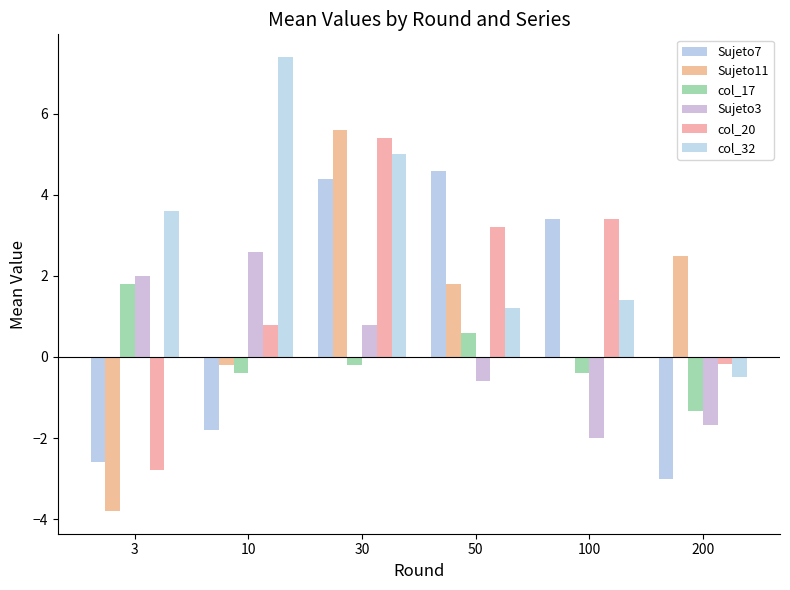

What is the smallest value displayed?

-3.8